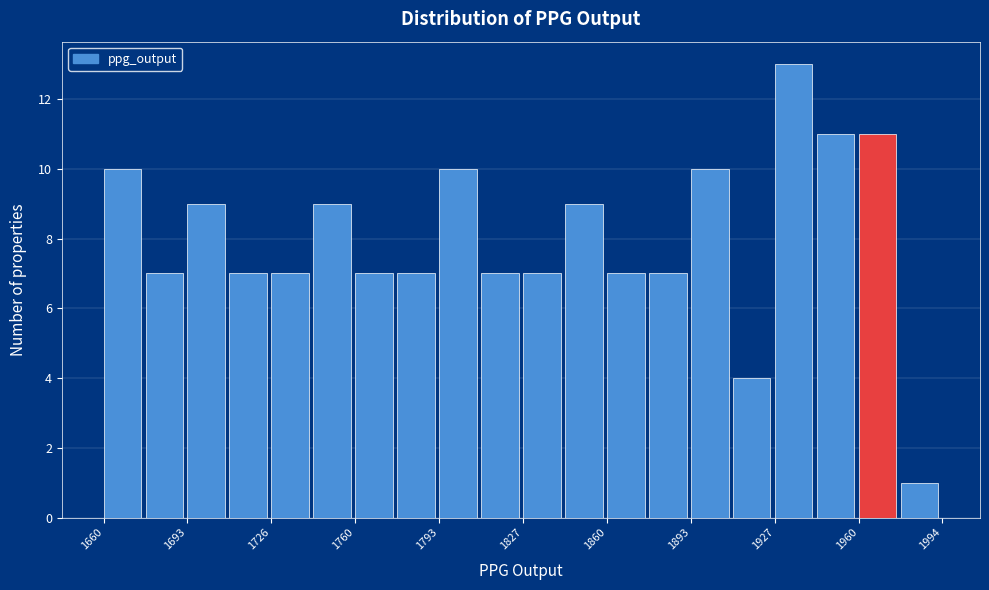

Read against the x-axis, roughly where is the centre of the tallest bar?

1935